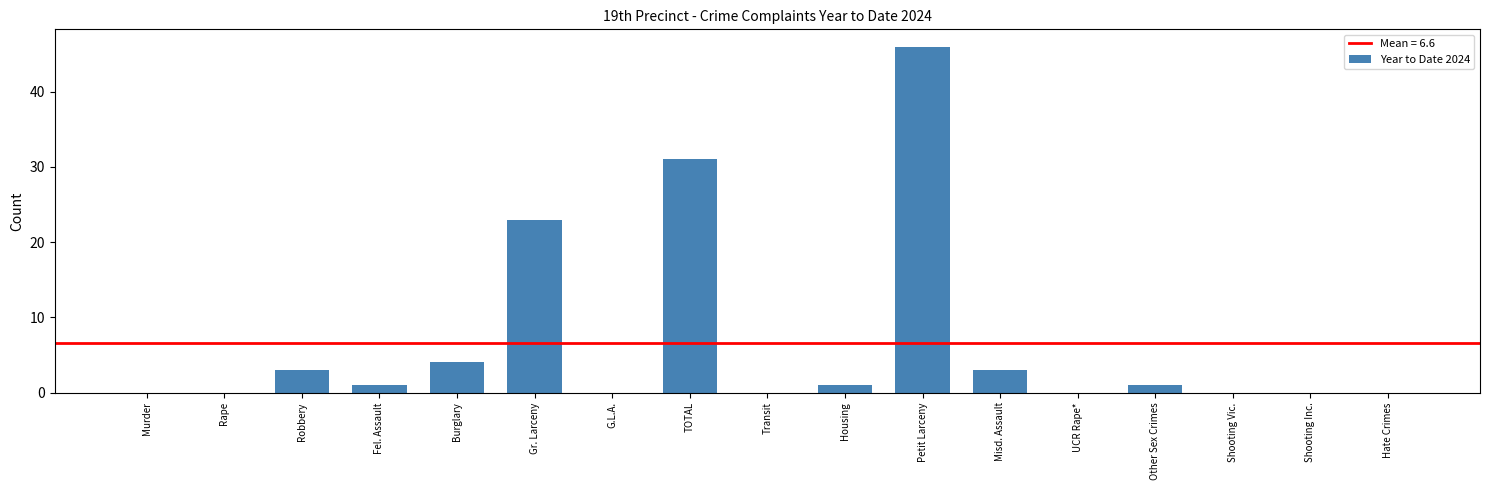

Reading right to left, transcribe all the data shown in this chart.

Hate Crimes=0	Shooting Inc.=0	Shooting Vic.=0	Other Sex Crimes=1	UCR Rape*=0	Misd. Assault=3	Petit Larceny=46	Housing=1	Transit=0	TOTAL=31	G.L.A.=0	Gr. Larceny=23	Burglary=4	Fel. Assault=1	Robbery=3	Rape=0	Murder=0